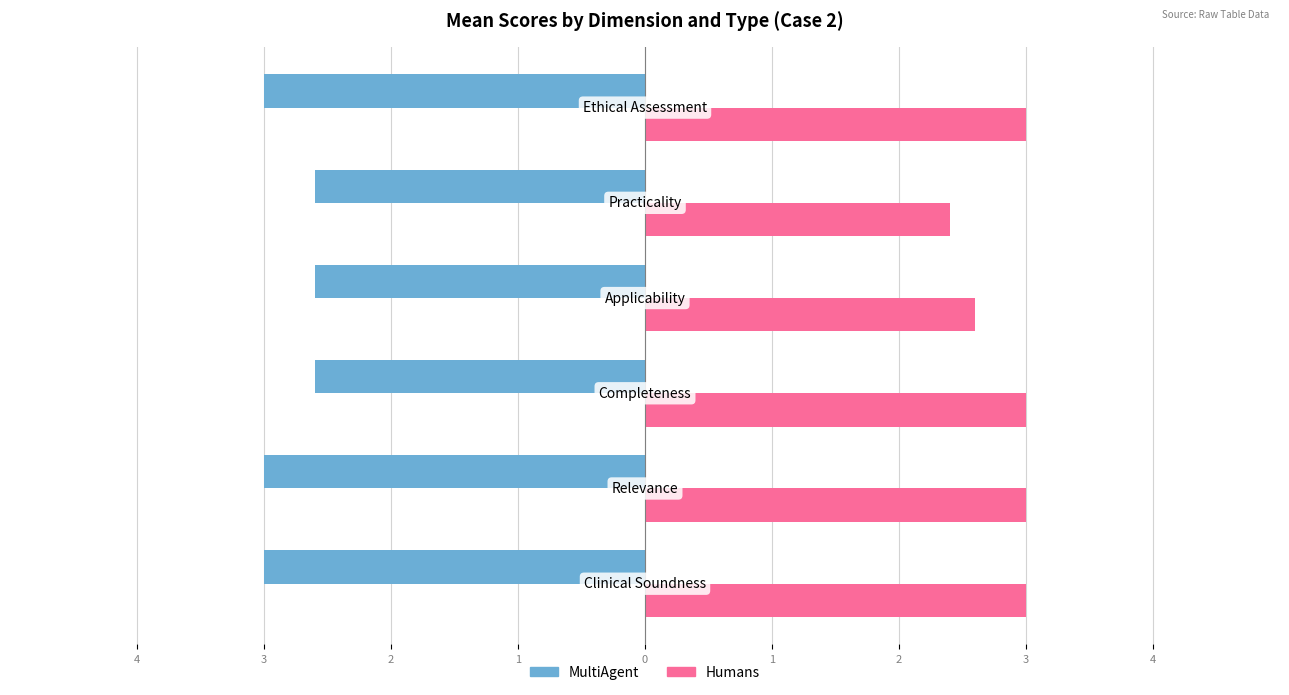

What are all the series names shown in the legend?

MultiAgent, Humans